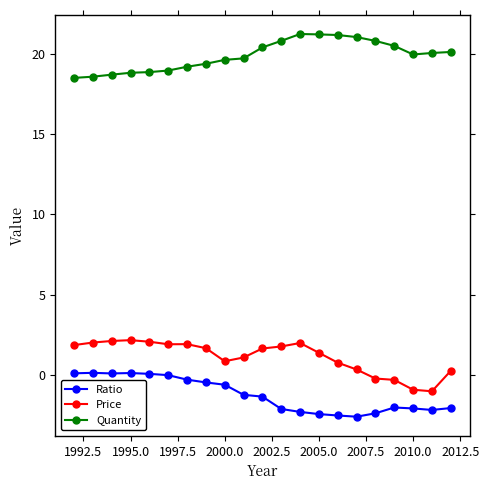

True or false: Price and Quantity intersect in this chart.

False